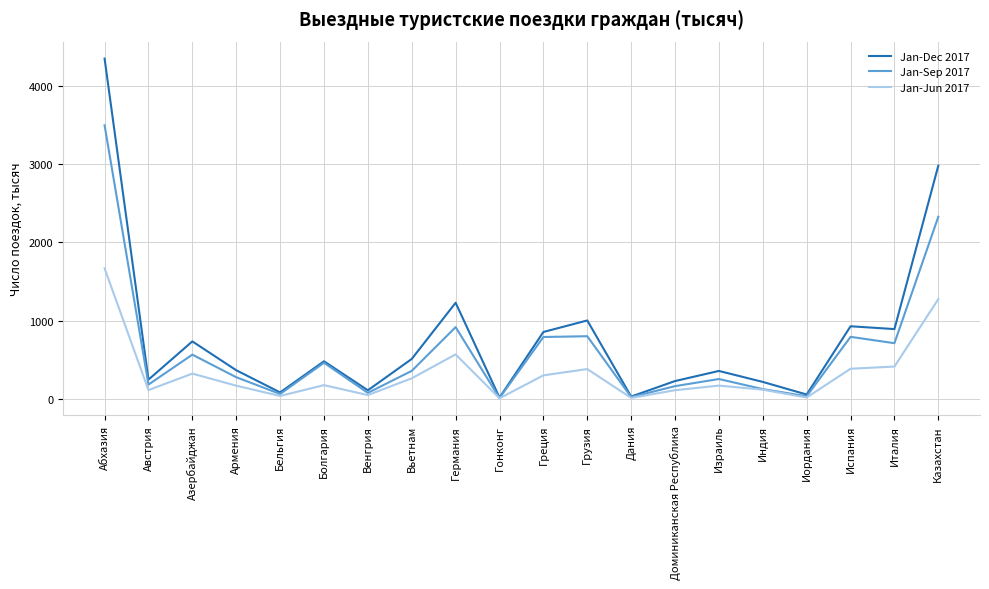

Rank the series by their maximum value, from highest to lowest.

Jan-Dec 2017, Jan-Sep 2017, Jan-Jun 2017